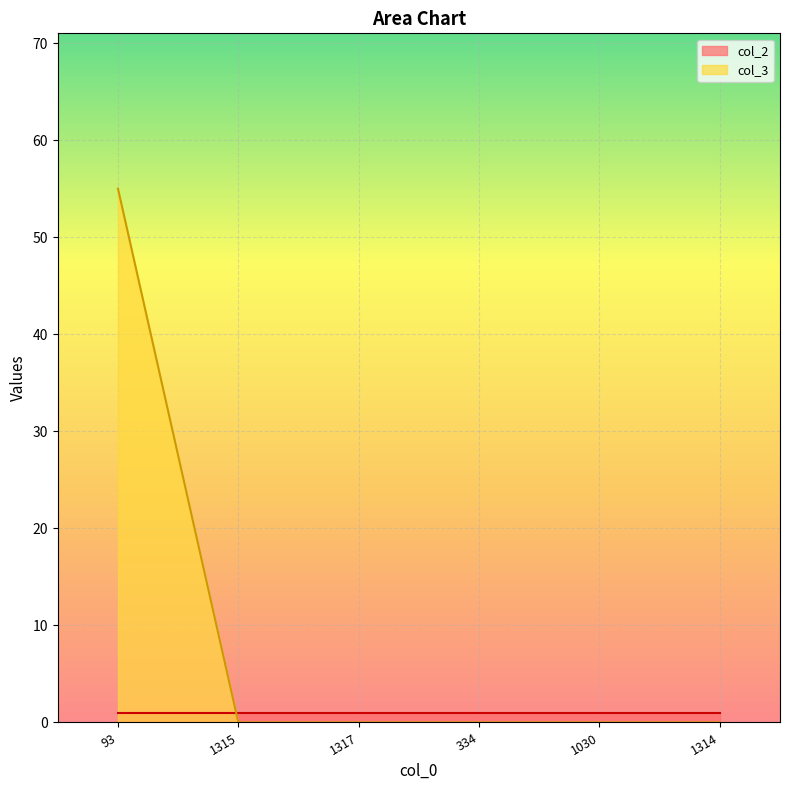

What is the change in value from 93 to 334?

-55